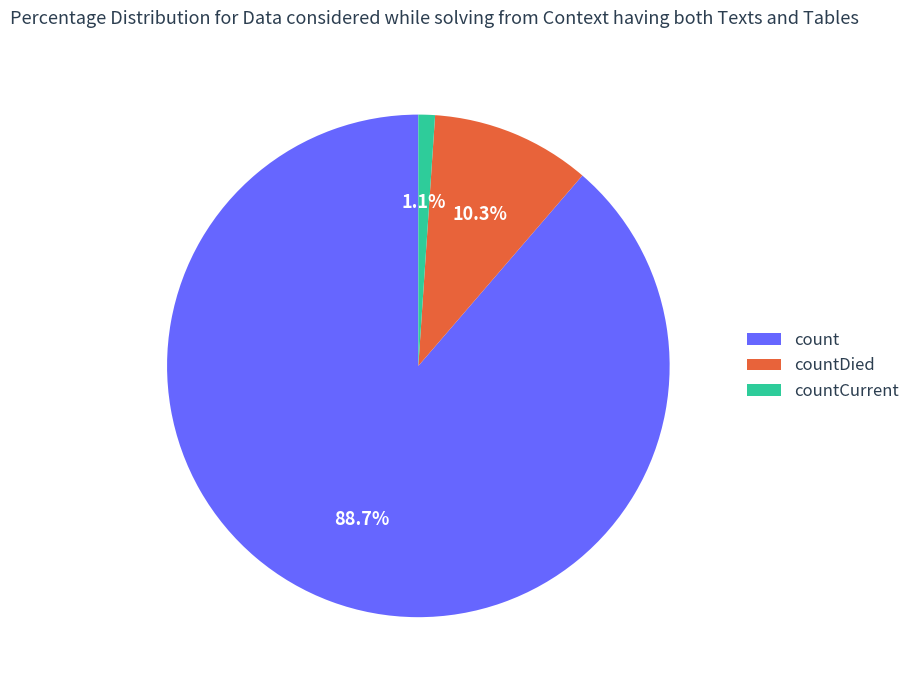

Combined, do countDied and count account for over 50%?

Yes